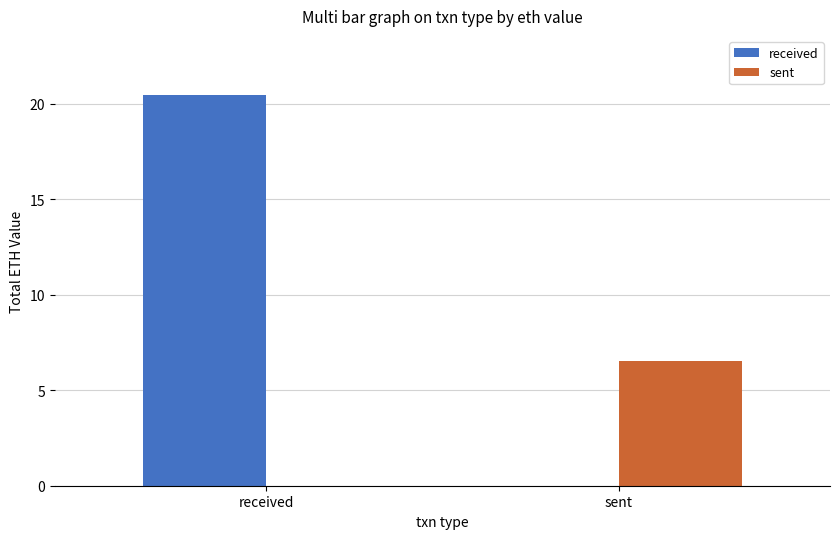

Is the value of received at received greater than the value of sent at sent?

Yes